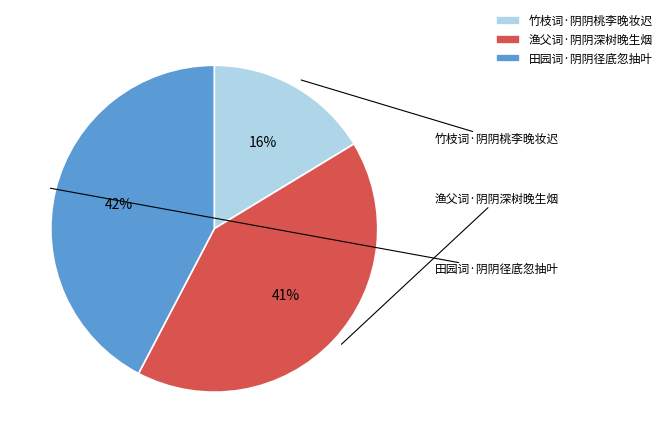

Rank the categories by value from lowest to highest.

竹枝词·阴阴桃李晚妆迟, 渔父词·阴阴深树晚生烟, 田园词·阴阴径底忽抽叶